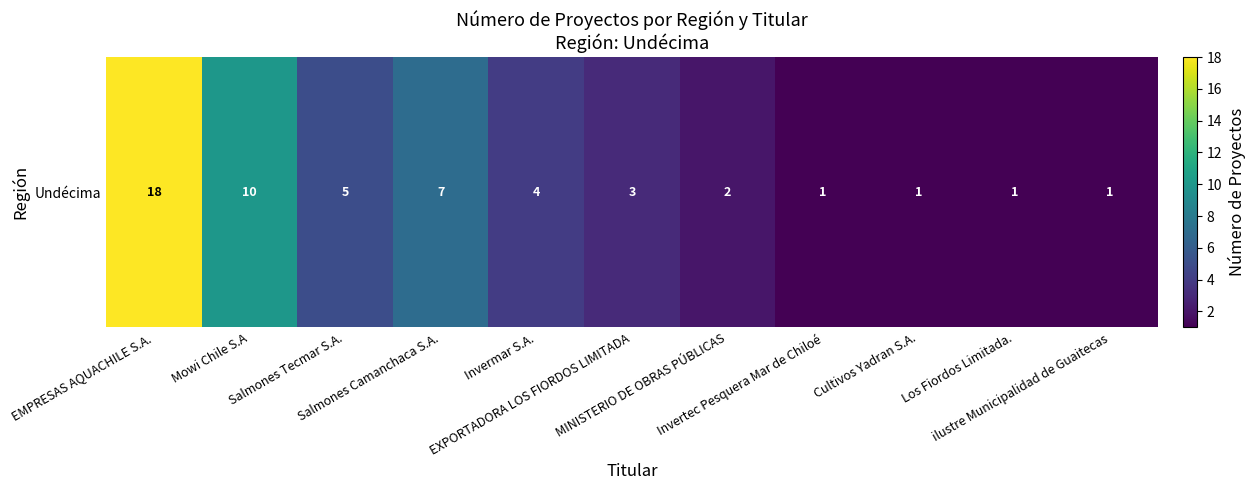

What is the difference between the second highest and second lowest values?

9